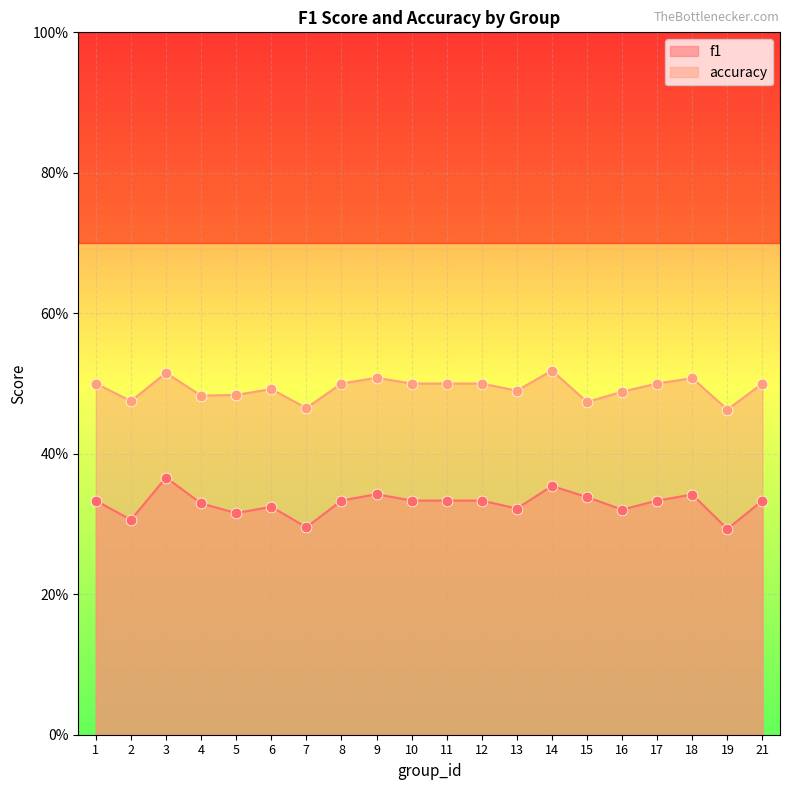

At how many categories does at least one series exceed 0?

20